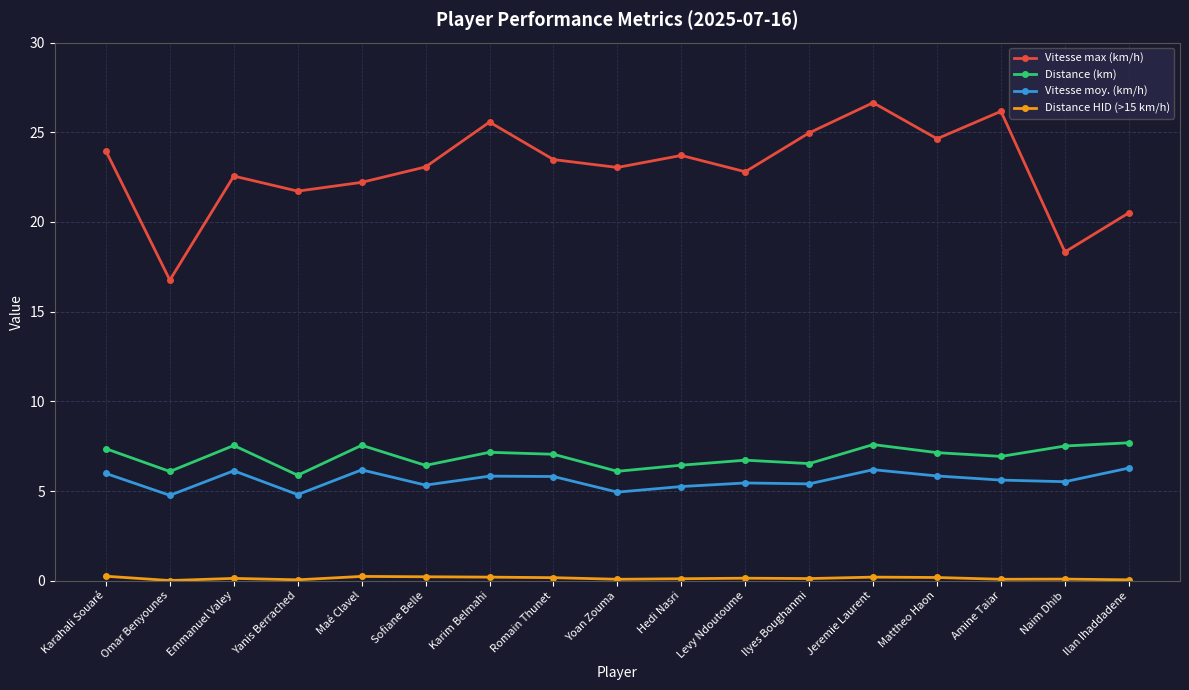

True or false: Vitesse max (km/h) and Vitesse moy. (km/h) intersect in this chart.

False